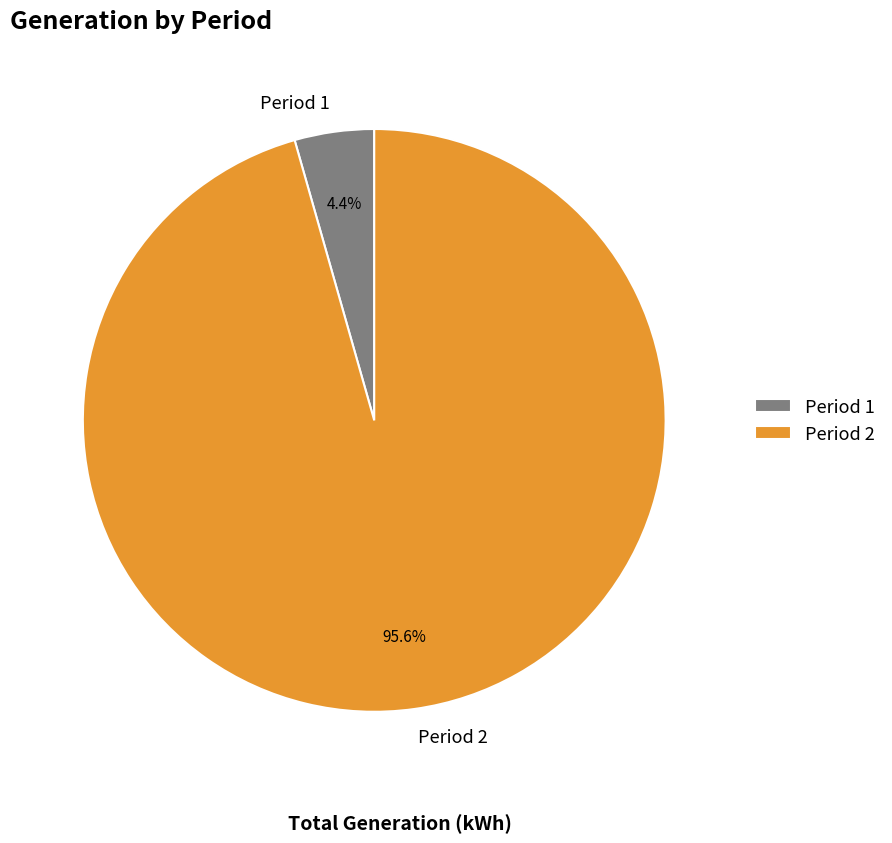

To the nearest percent, what is the difference between the largest and smallest slice percentages?

91%